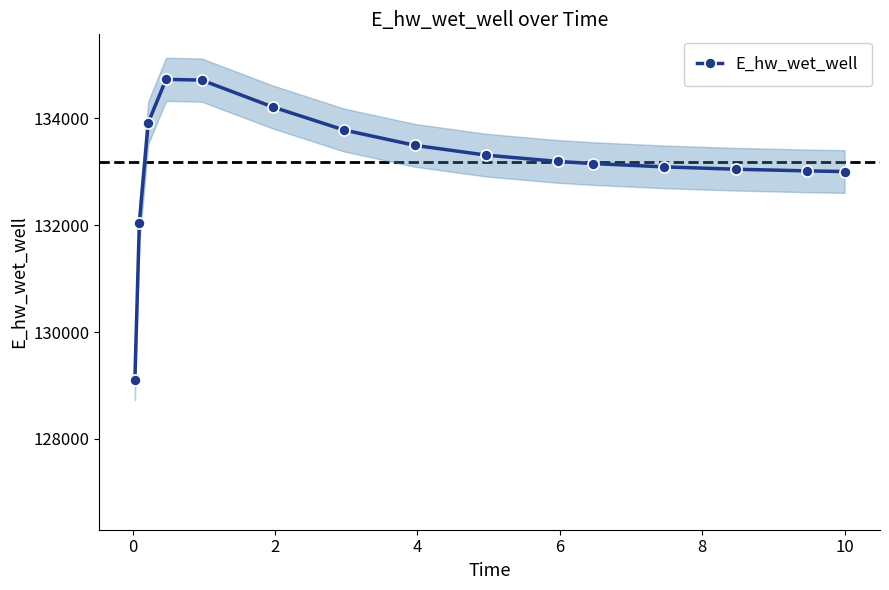

What is the value of the E_hw_wet_well point at the 10th from the left?

133196.1